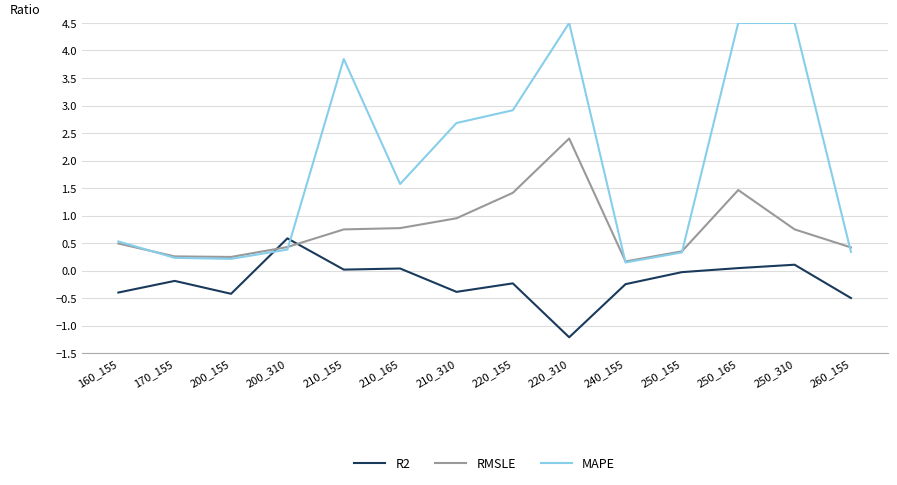

Is this an area chart (filled region under the line)?

No